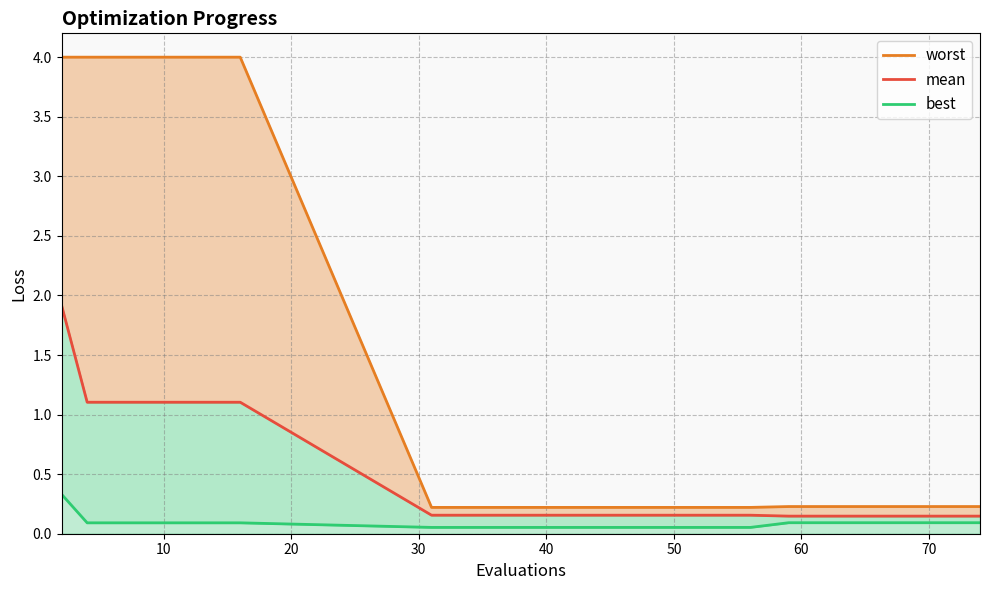

Does the chart display data point markers on the line(s)?

No